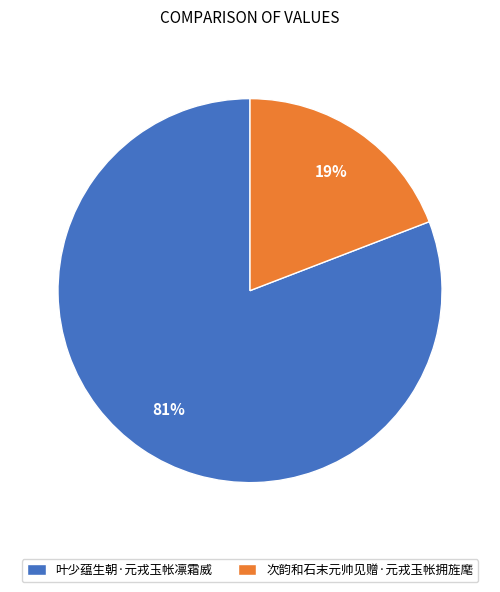

Is there any slice that represents more than half of the pie?

Yes